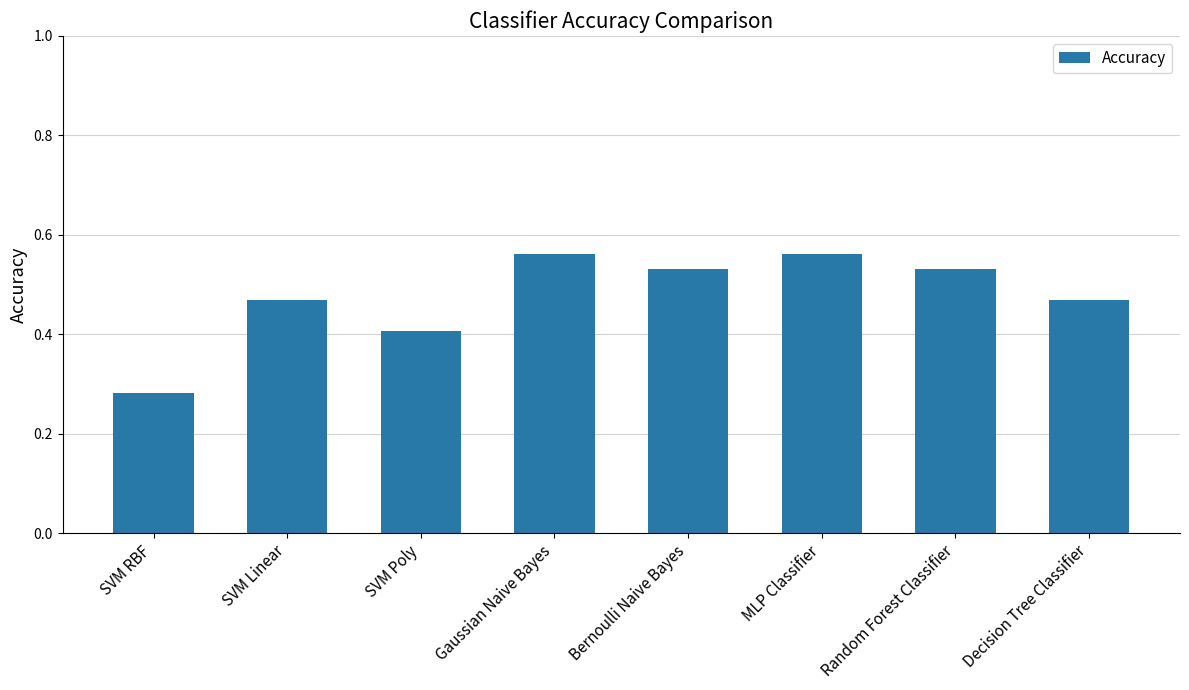

The chart shows a value of 0.1 at SVM Linear. True or false?

False